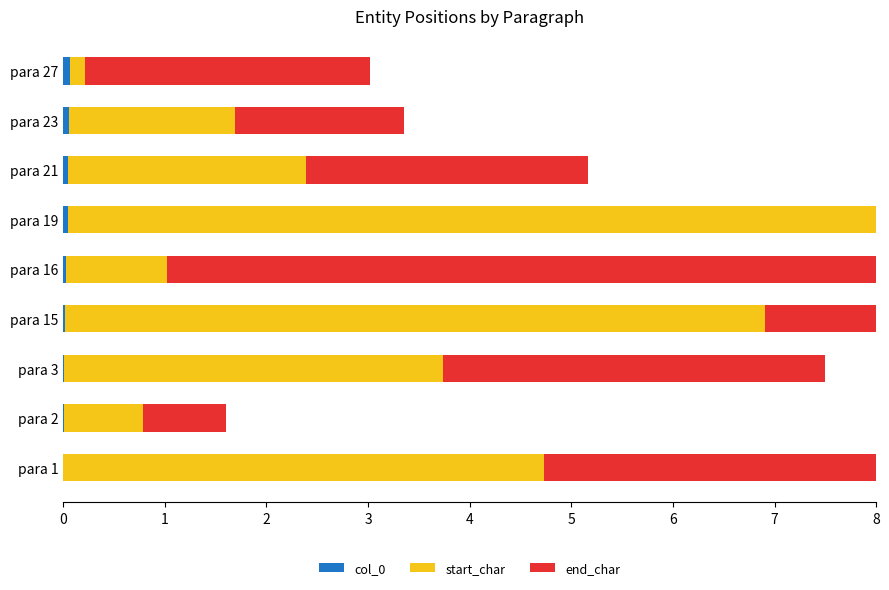

What is the total value across all series at para 3?

7.5